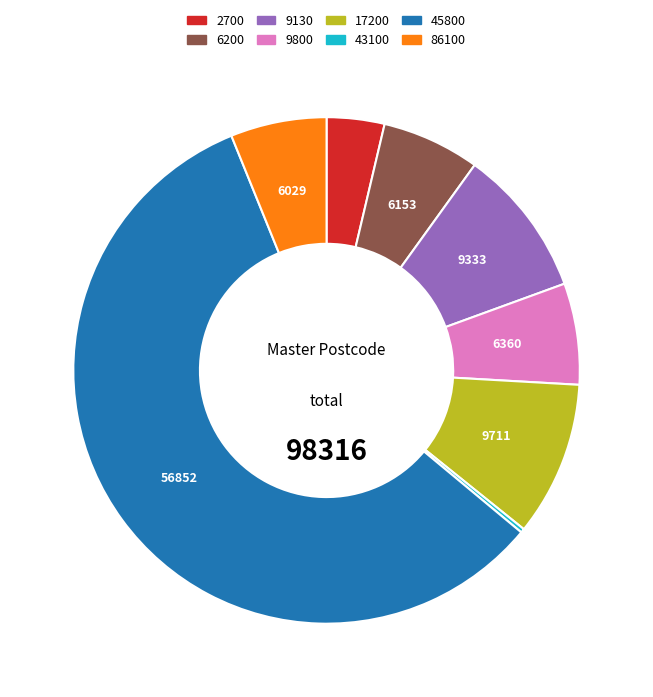

Which category has the biggest portion of the pie?

45800